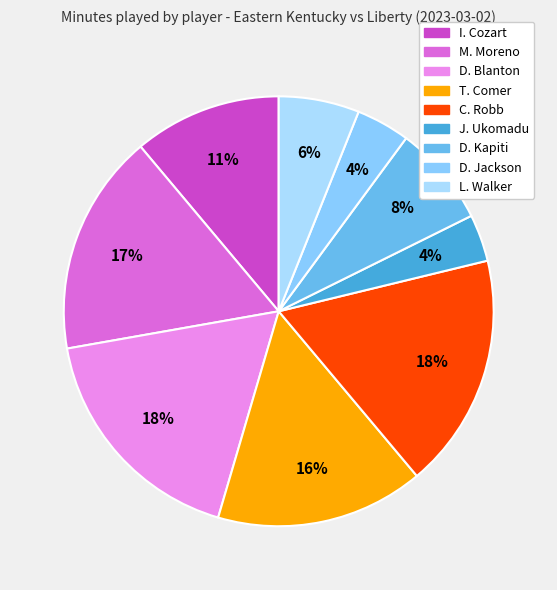

To the nearest percent, what portion does J. Ukomadu represent?

4%